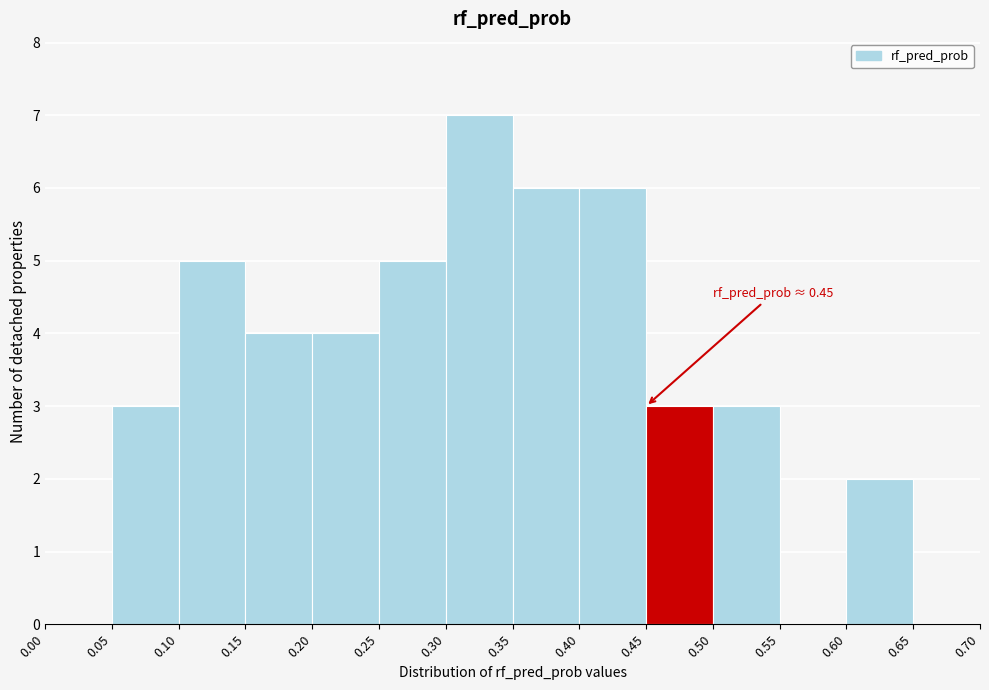

Which range on the x-axis has the tallest bar?

0.30 to 0.35